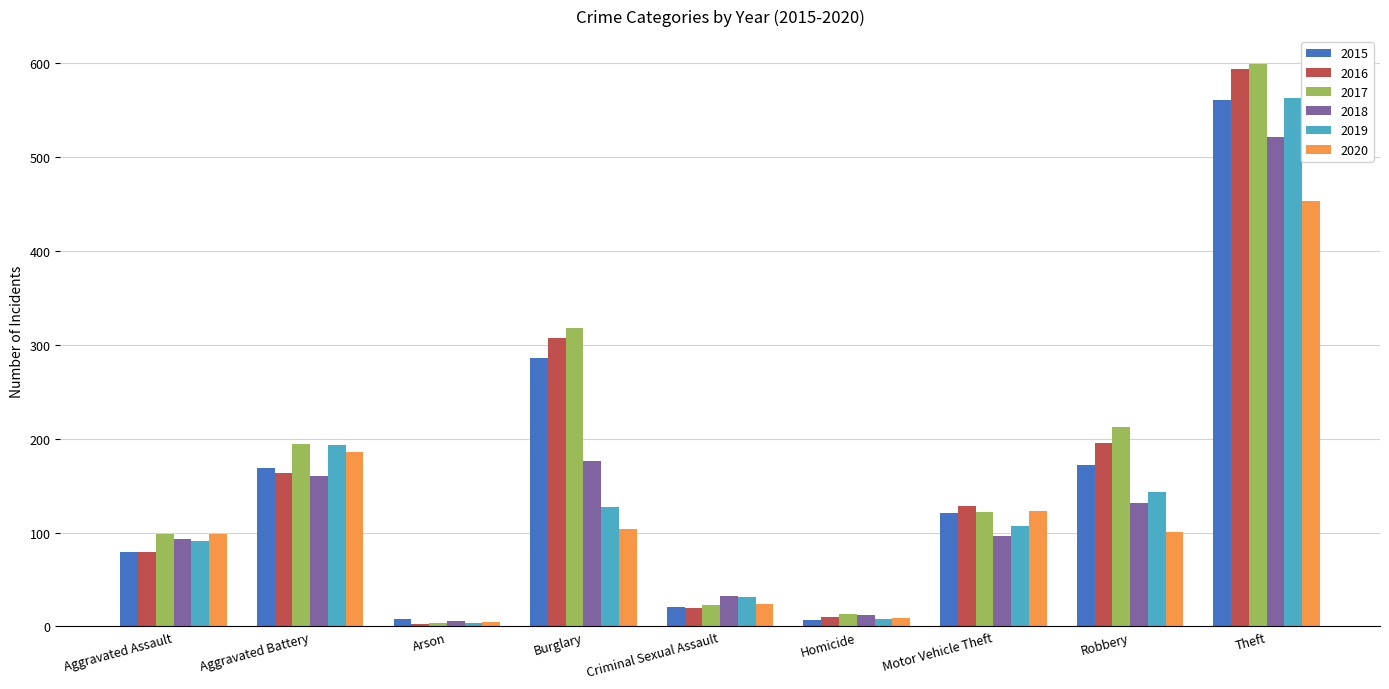

Which category has the highest value across all series?

Theft